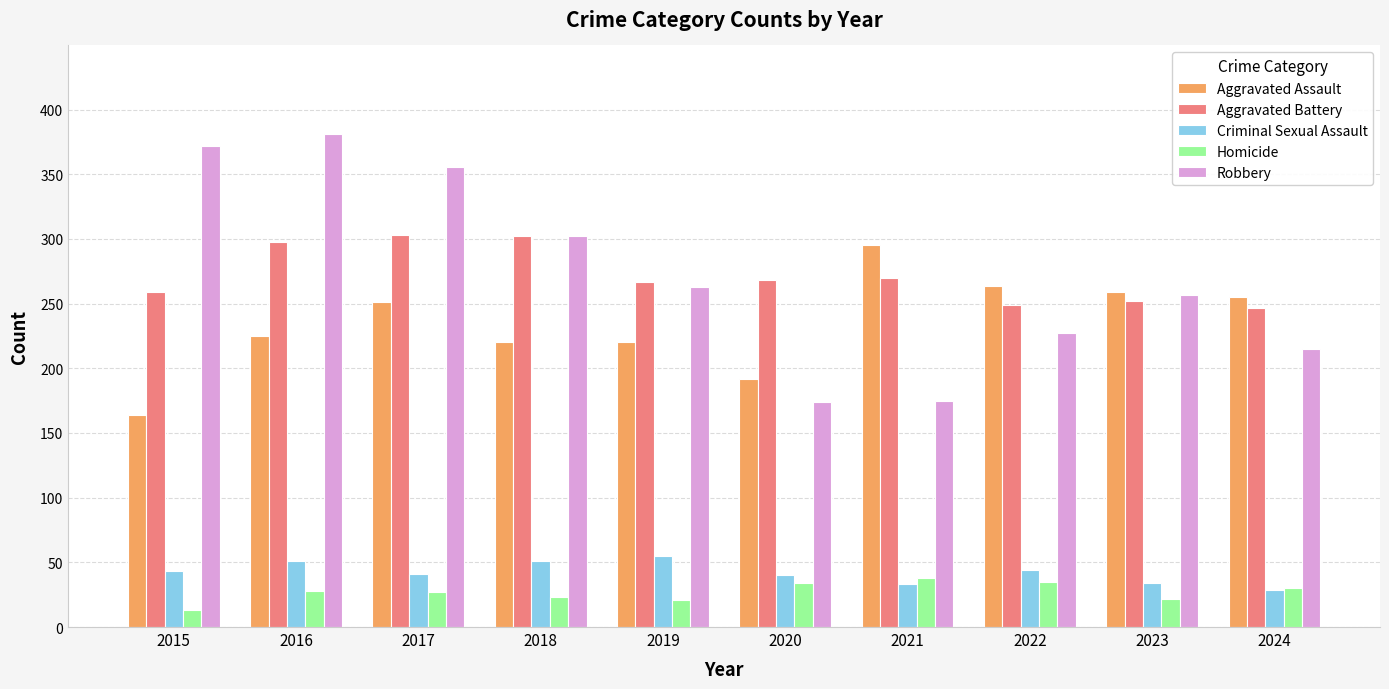

At which label is Robbery closest to 277?

2019